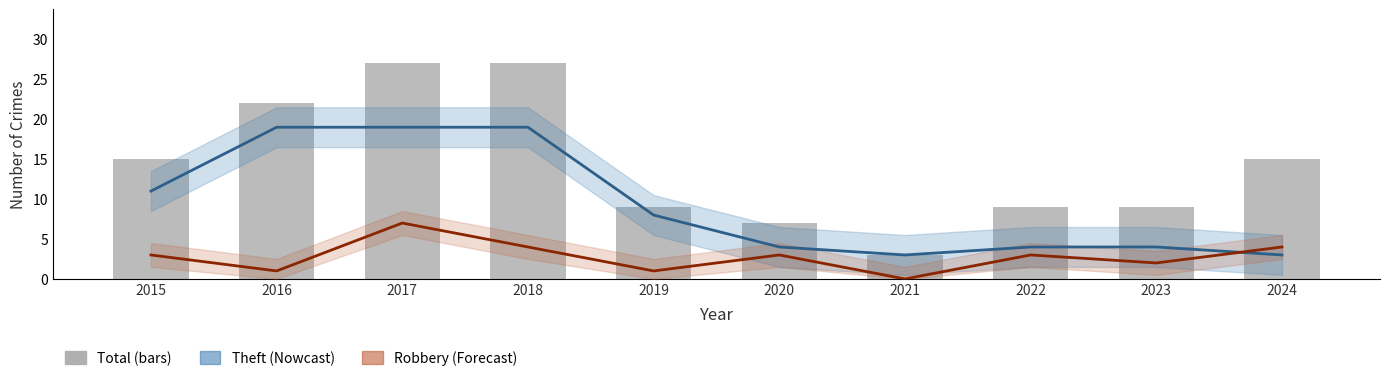

True or false: the data shows 7 at 2016.

False